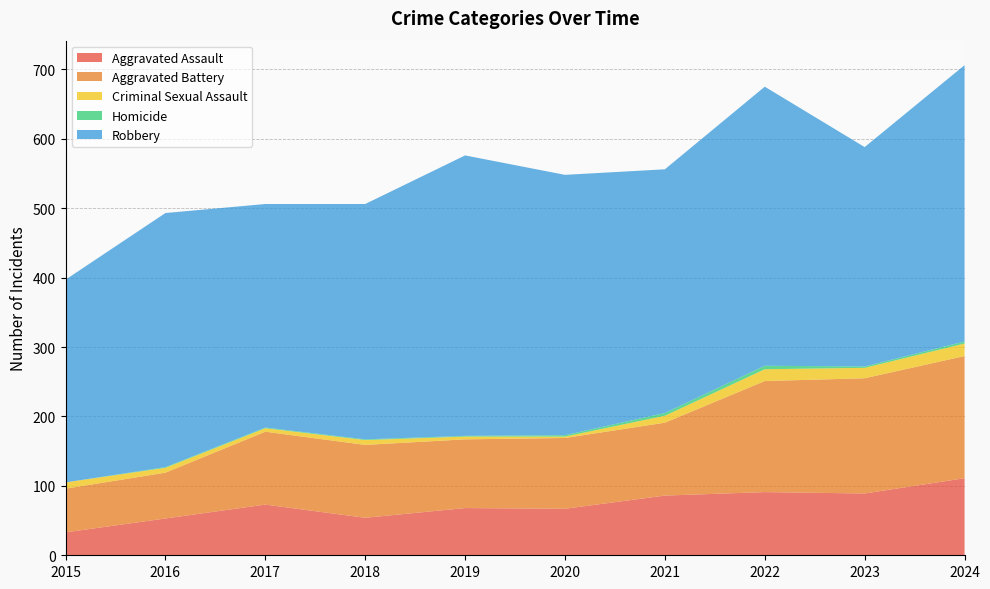

Reading right to left, extract all data points from this chart.

Aggravated Assault: 111	89	91	86	67	68	54	73	53	33
Aggravated Battery: 176	166	160	105	102	99	105	105	66	63
Criminal Sexual Assault: 18	15	17	10	2	4	7	5	7	9
Homicide: 3	2	5	4	2	1	1	1	1	0
Robbery: 398	316	402	351	375	404	339	322	366	292